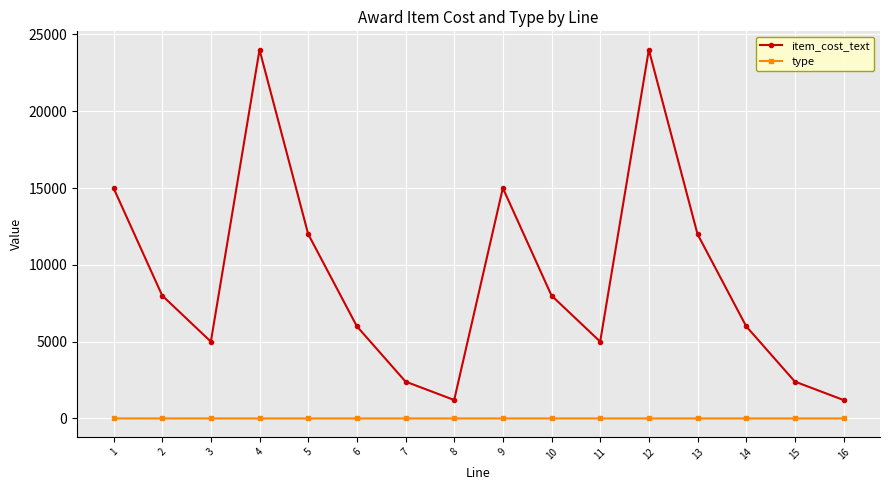

What is the maximum value for item_cost_text?

24000